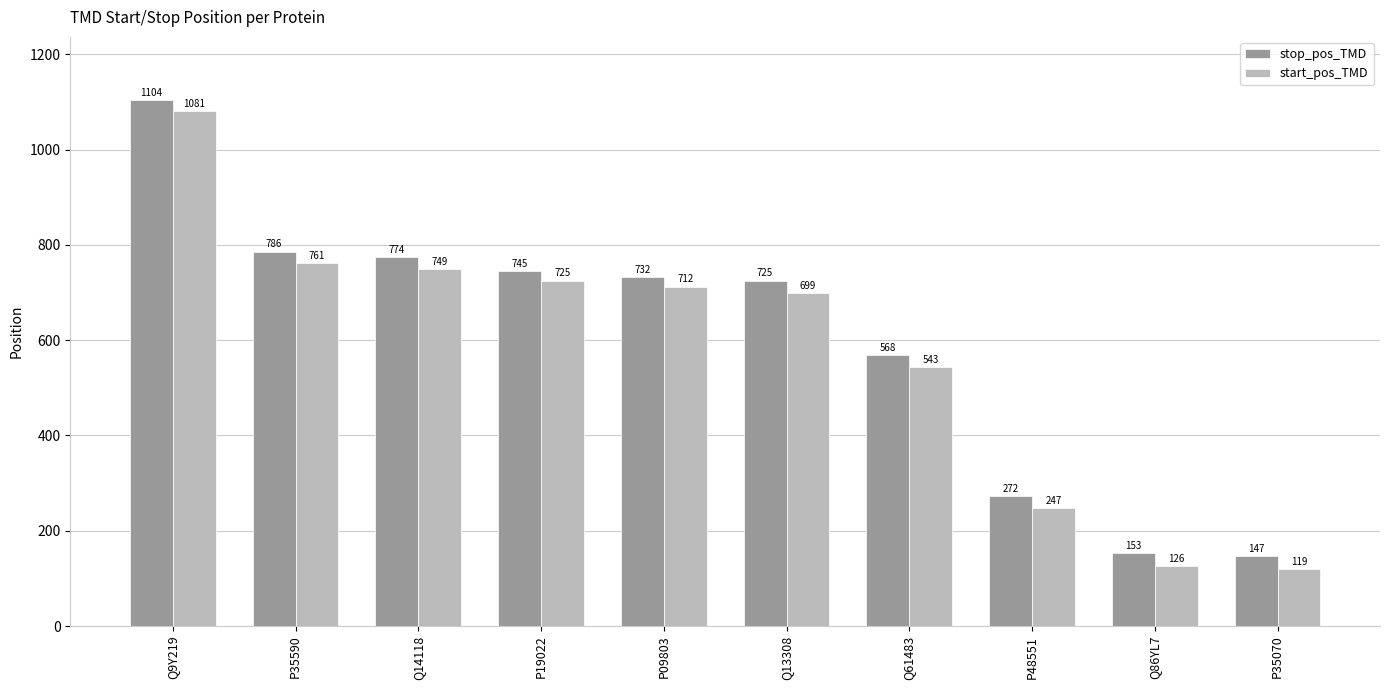

What are all the series names shown in the legend?

stop_pos_TMD, start_pos_TMD